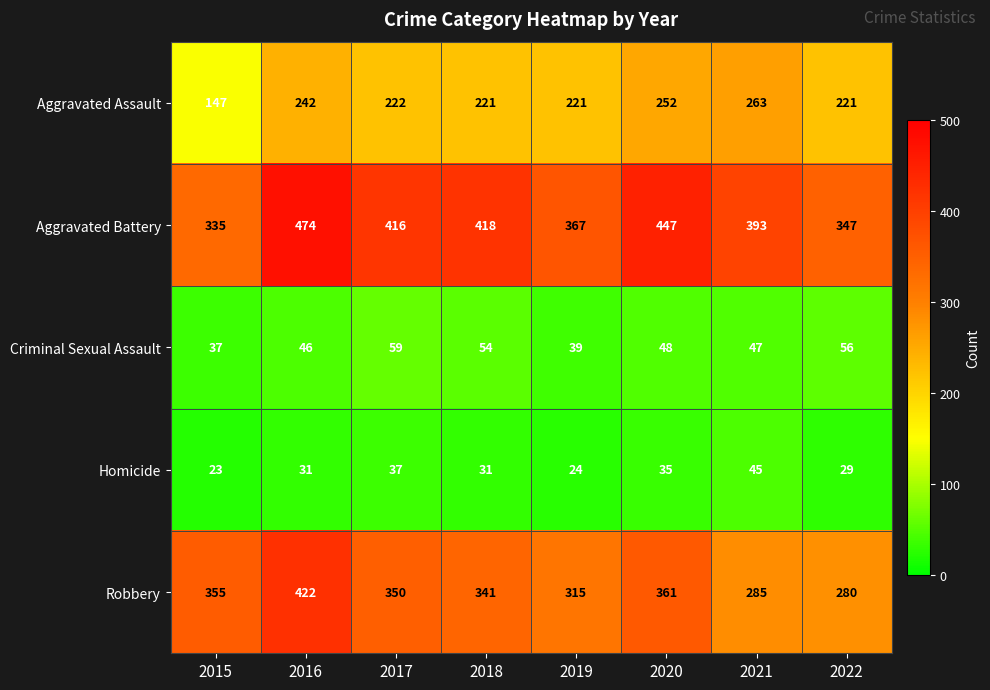

Where does the Robbery series first go above 350?

2015